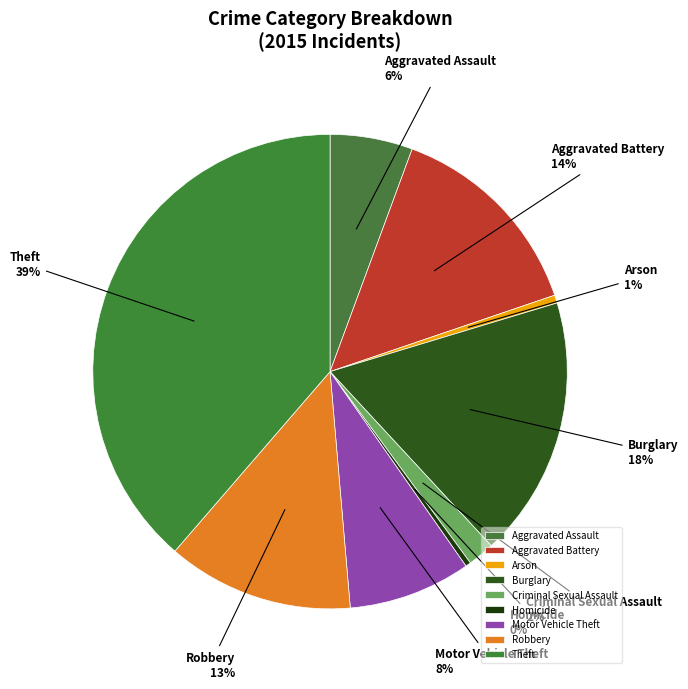

To the nearest percent, what is the difference between the Robbery and Aggravated Battery slice percentages?

1%